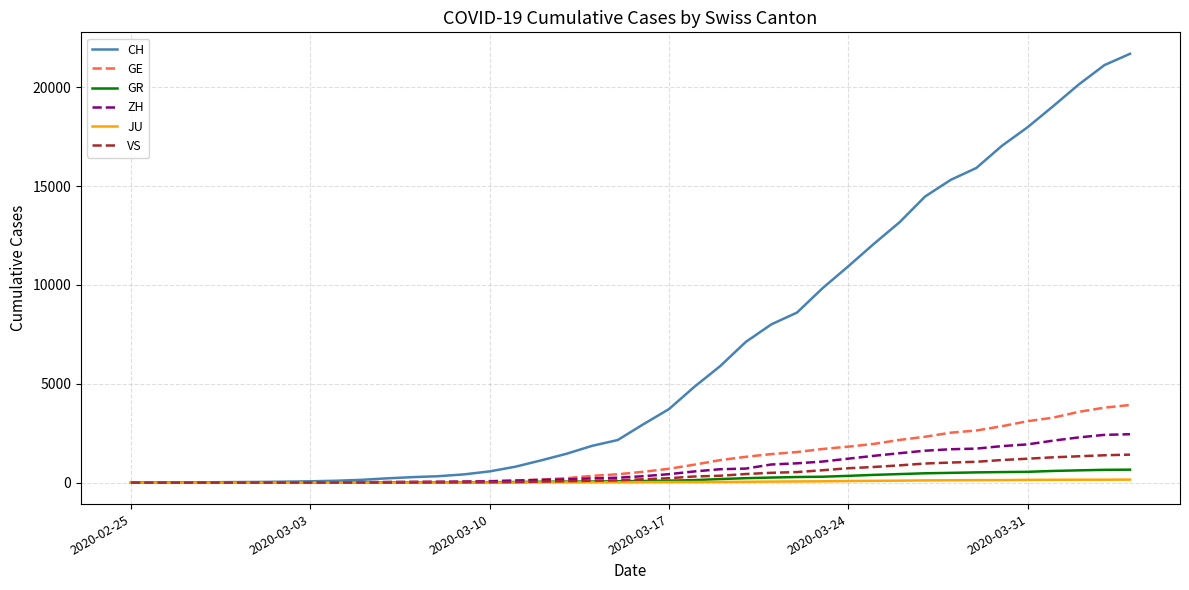

Which series has the widest spread of values?

CH